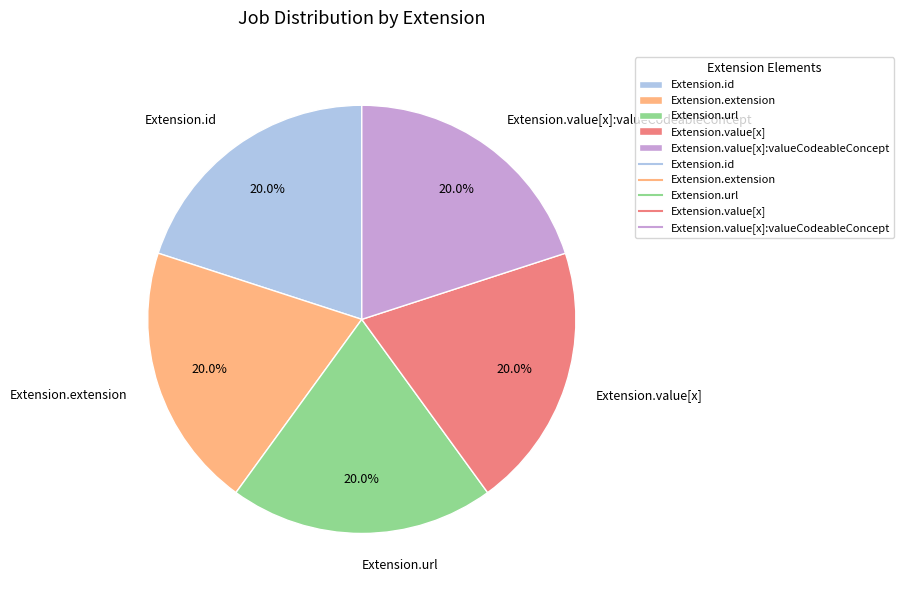

How much of the chart is everything except Extension.value[x]?

80.0%